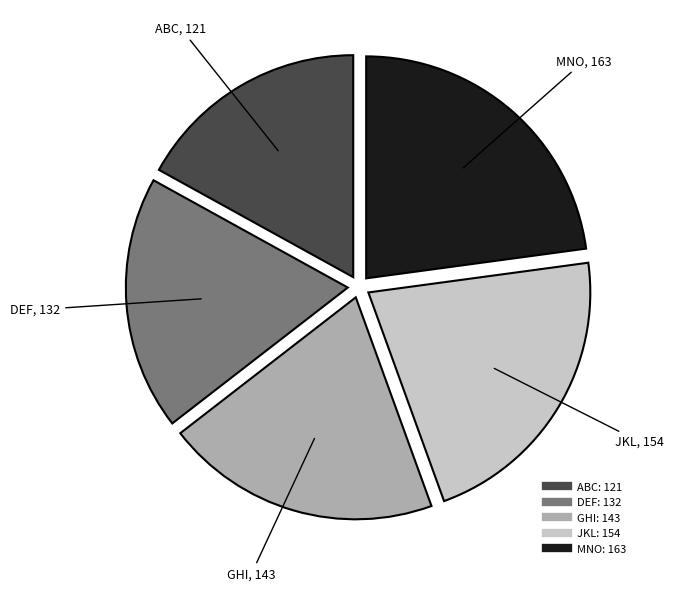

True or false: GHI accounts for 6% of the total.

False